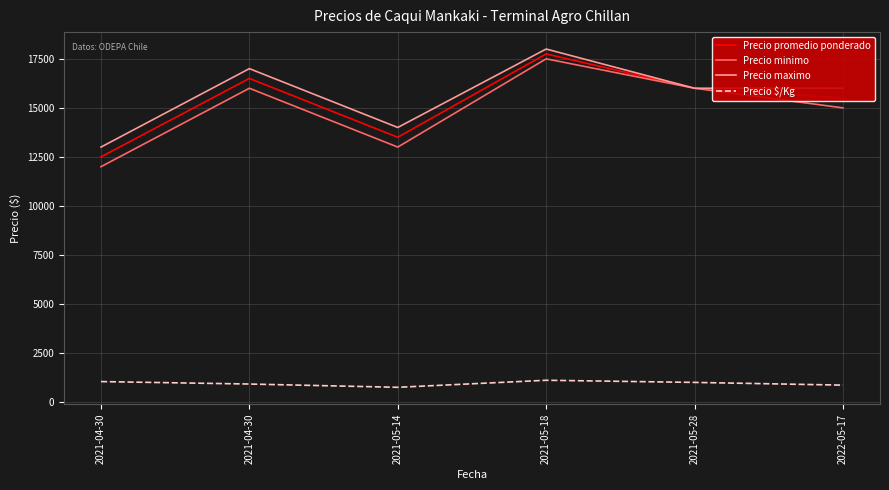

At how many categories does at least one series exceed 3024?

6